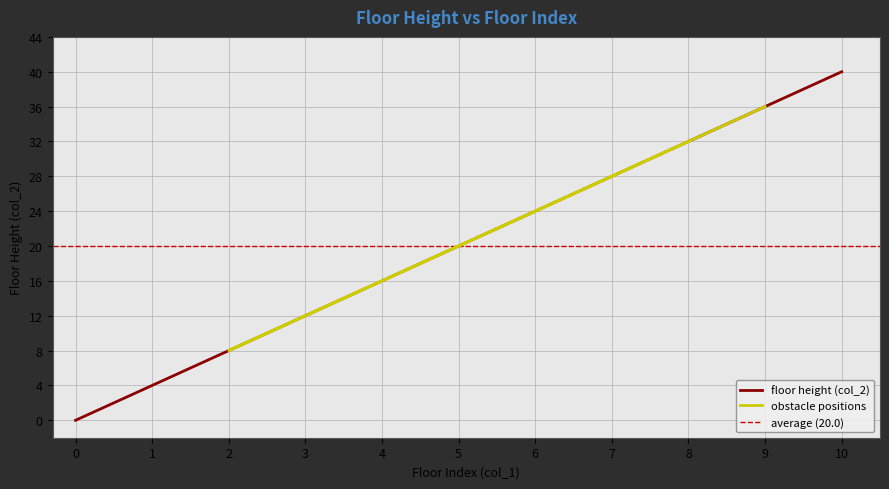

The chart shows a value of 36 at 9. True or false?

True